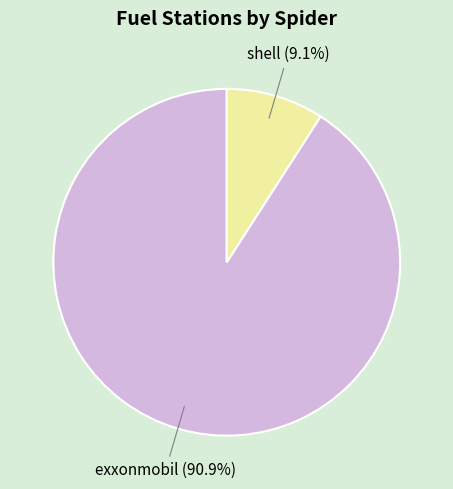

To the nearest percent, what portion does shell represent?

9%